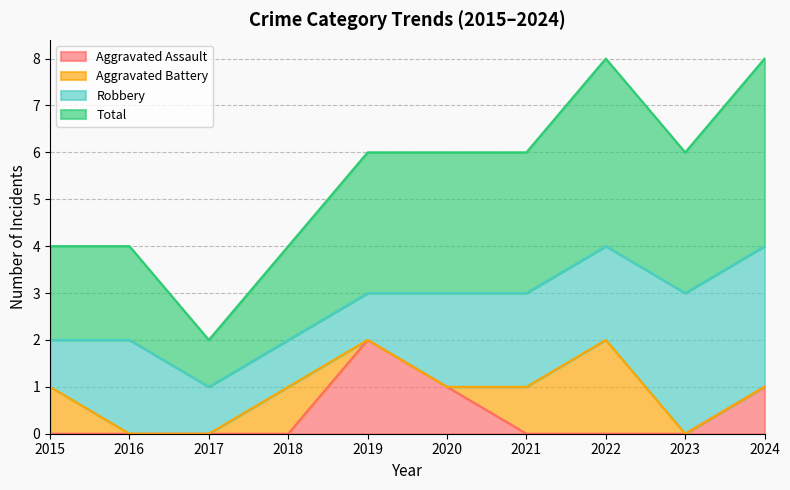

Does the chart display data point markers on the line(s)?

No